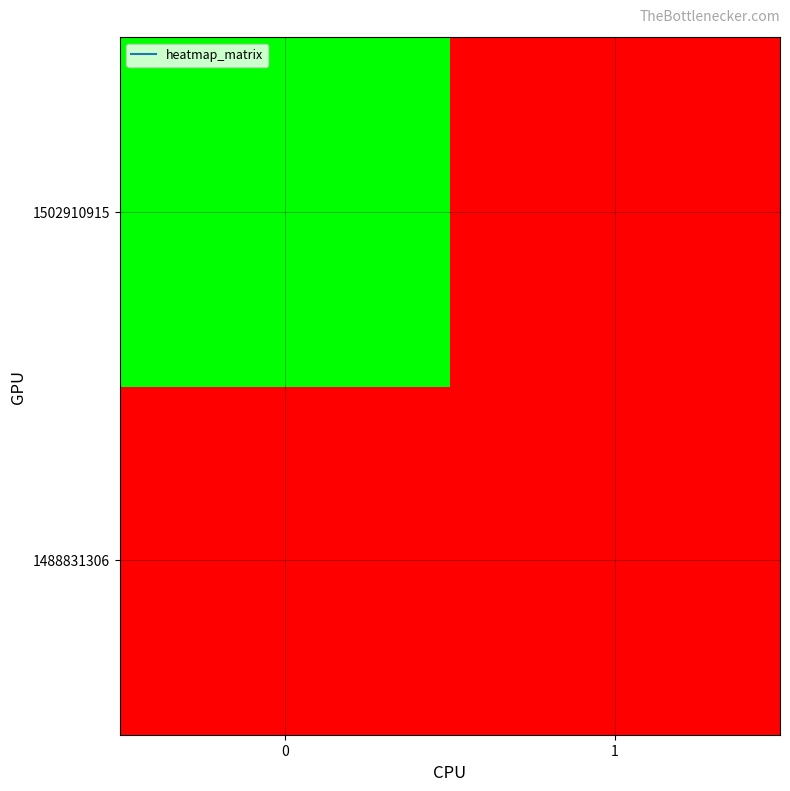

Reading left to right, transcribe all the data shown in this chart.

1488831306: 0=0	1=0
1502910915: 0=1	1=0